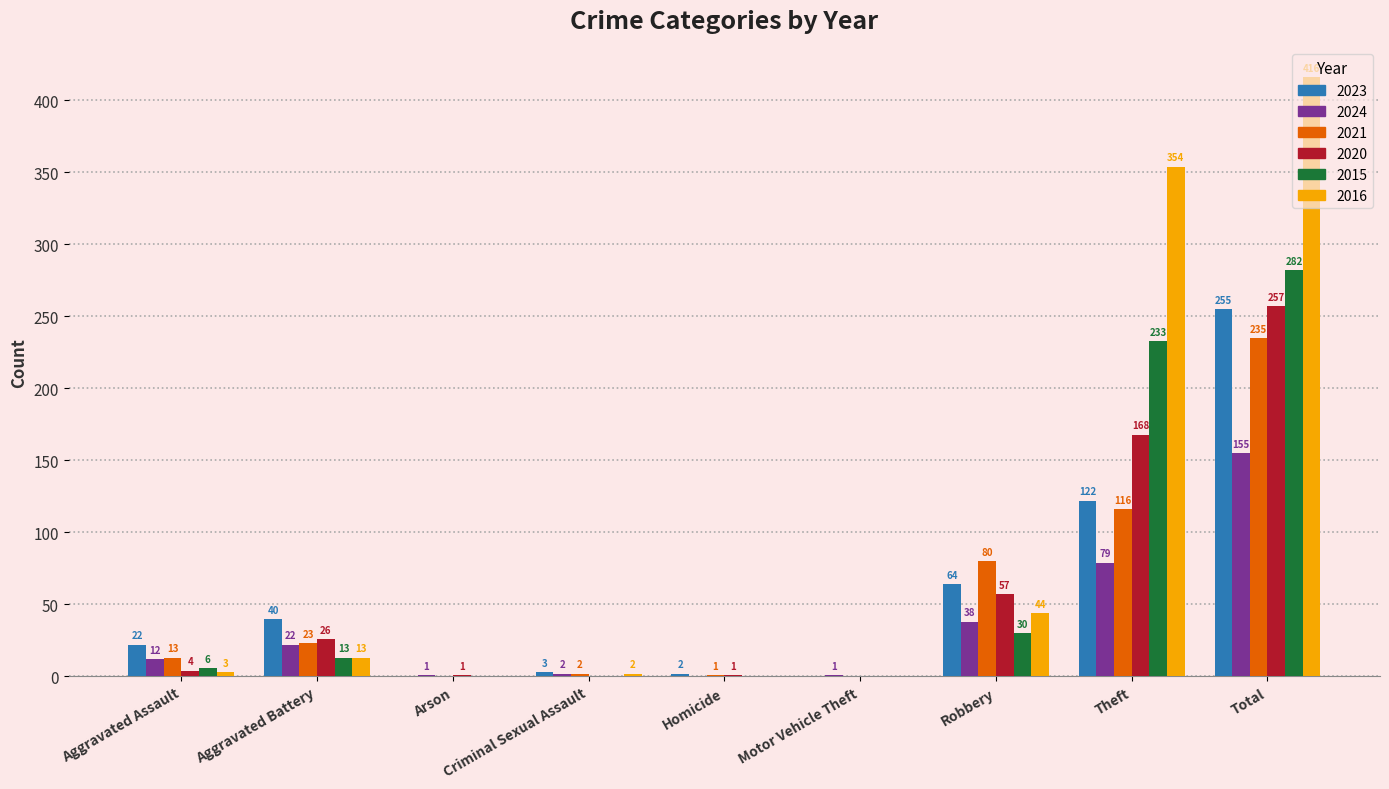

What is the sum of the 2020 values at Aggravated Battery and Aggravated Assault?

30